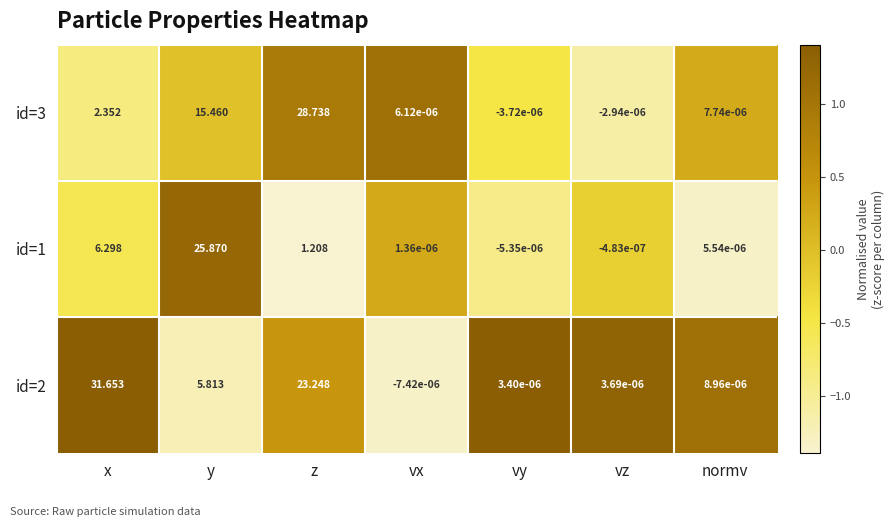

List the labels in order of id=1 value, smallest first.

vy, vz, vx, normv, z, x, y